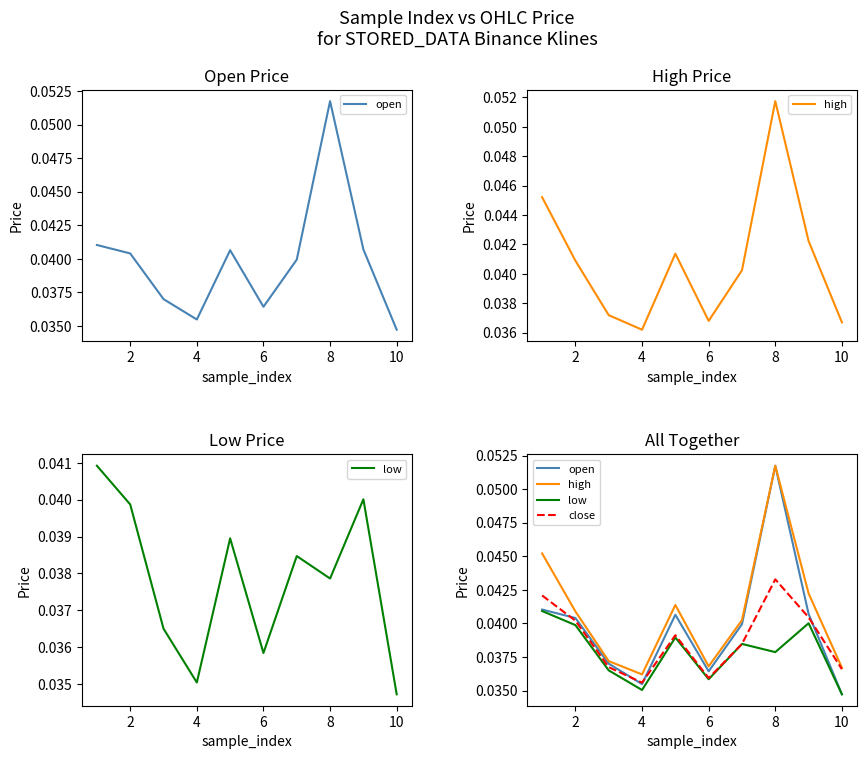

True or false: open and close cross at least once.

True